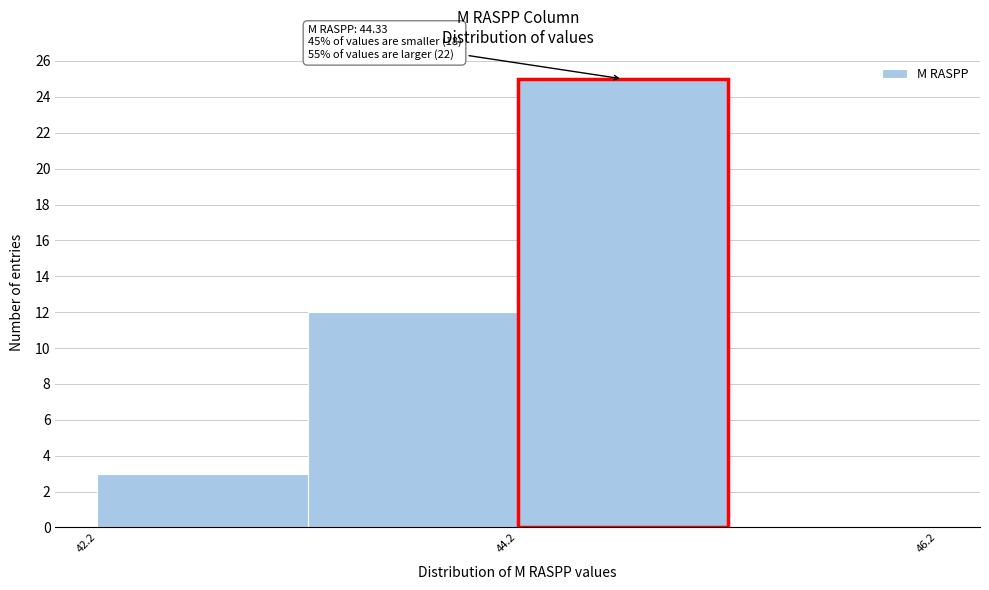

Which range on the x-axis has the tallest bar?

44.2 to 45.2